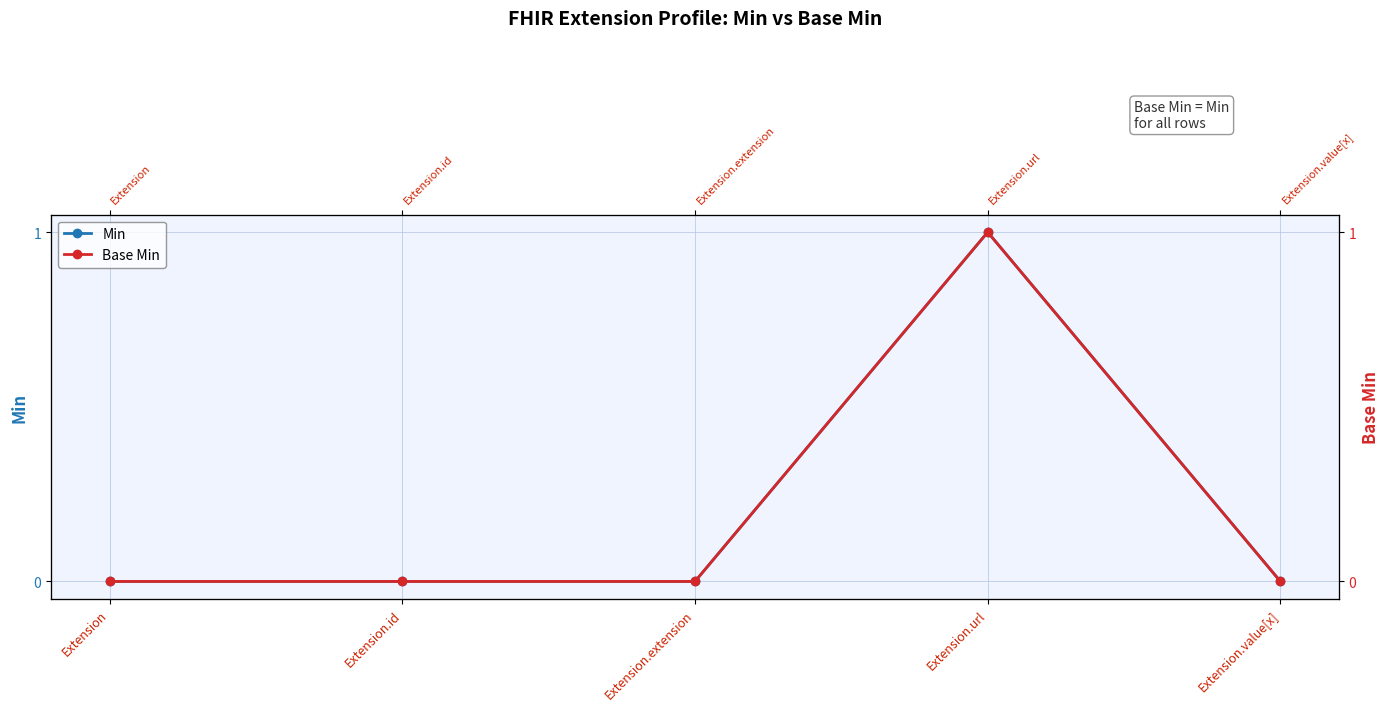

What is the label of the 2nd point from the right?

Extension.url